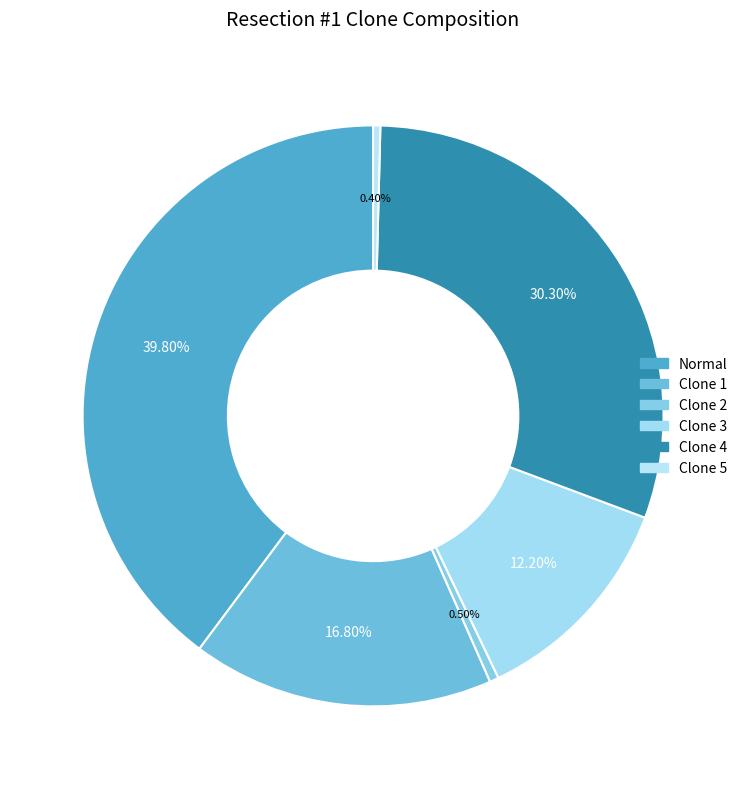

Is it true that Normal is 26% of the pie?

False